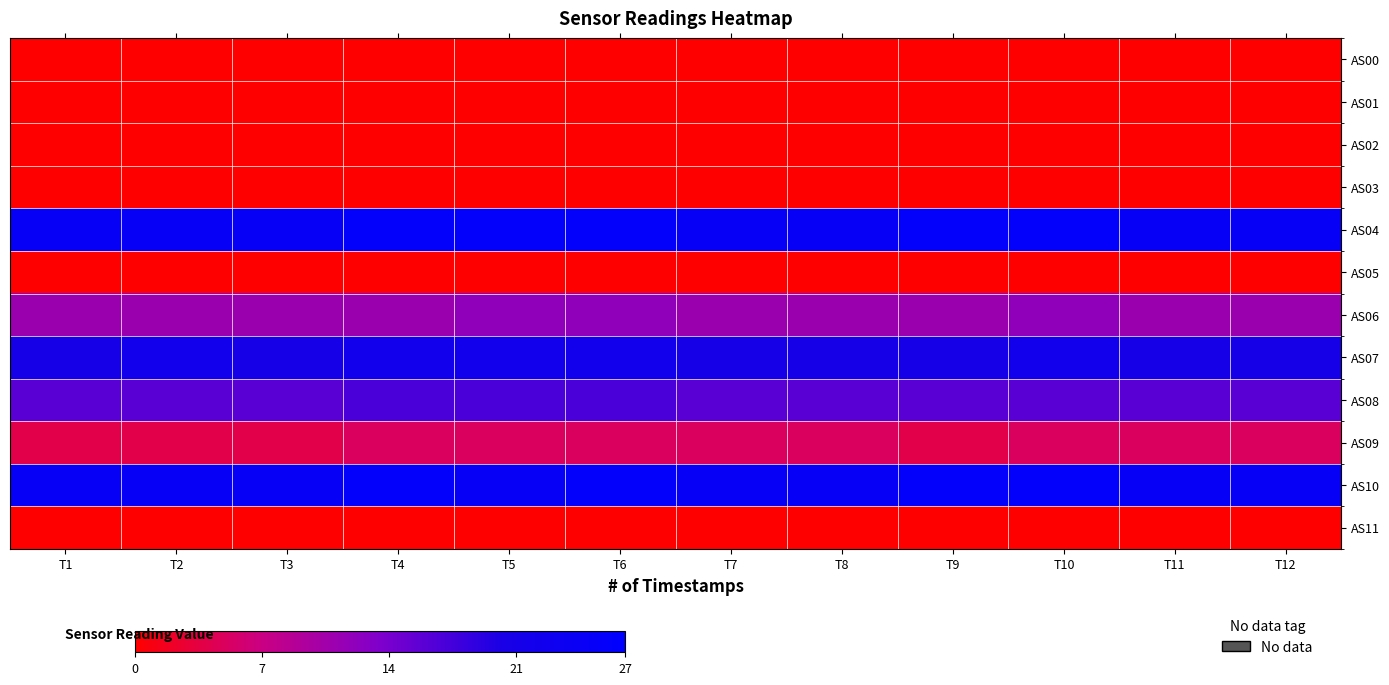

At how many categories does at least one series exceed 2?

12